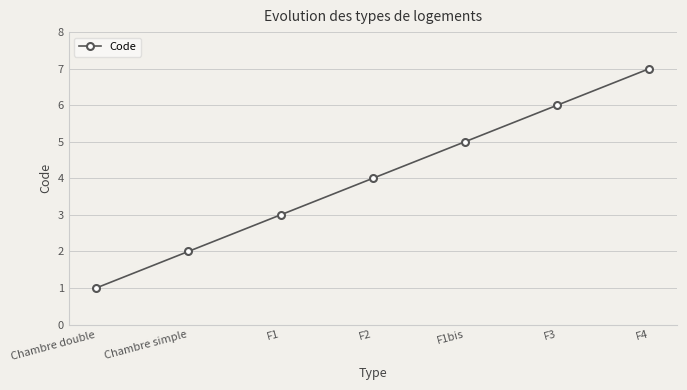

Which category has the lowest value across all series?

Chambre double